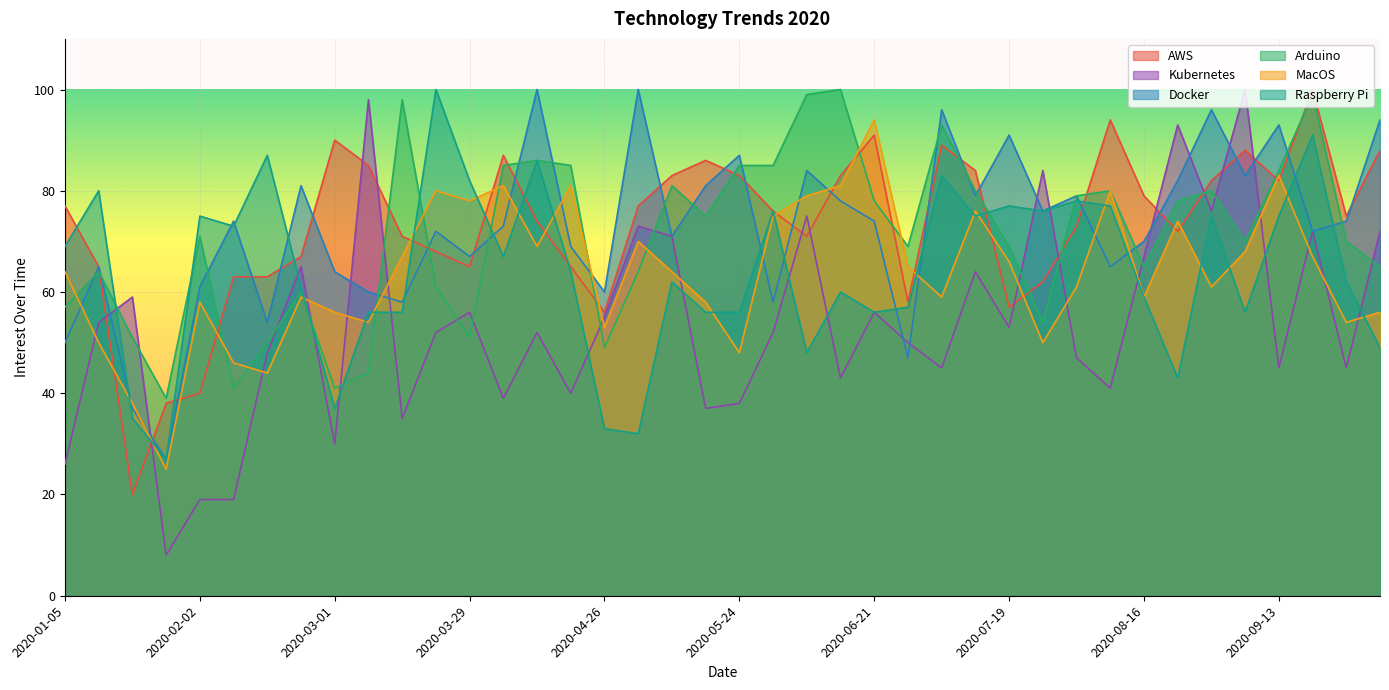

Rank the series at 2020-04-12 from highest to lowest value.

Docker, Arduino, Raspberry Pi, AWS, MacOS, Kubernetes